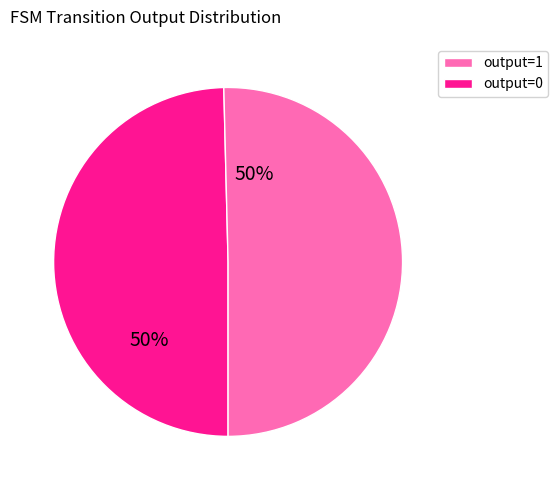

To the nearest percent, what is the average slice percentage?

50%